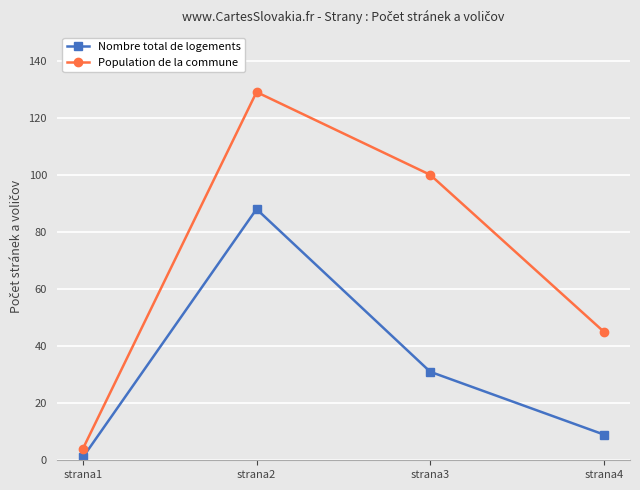

Is it true that Population de la commune equals 144 at strana3?

False